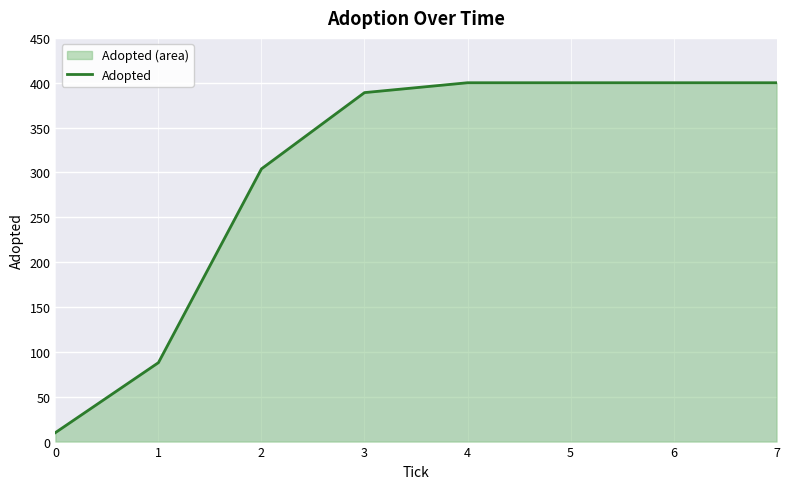

Rank the categories by value from highest to lowest.

4, 5, 6, 7, 3, 2, 1, 0